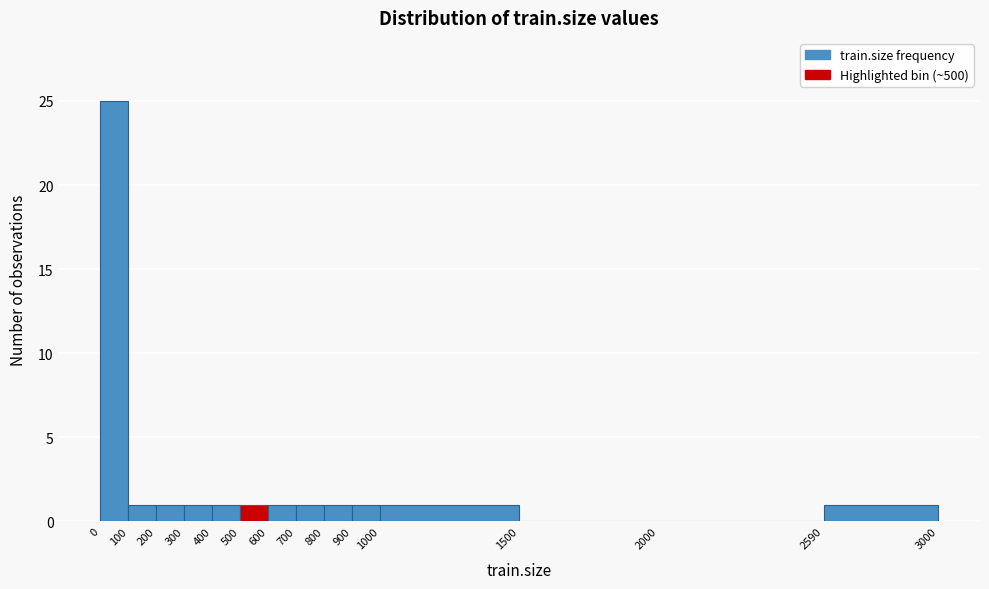

Which range on the x-axis has the tallest bar?

0 to 100